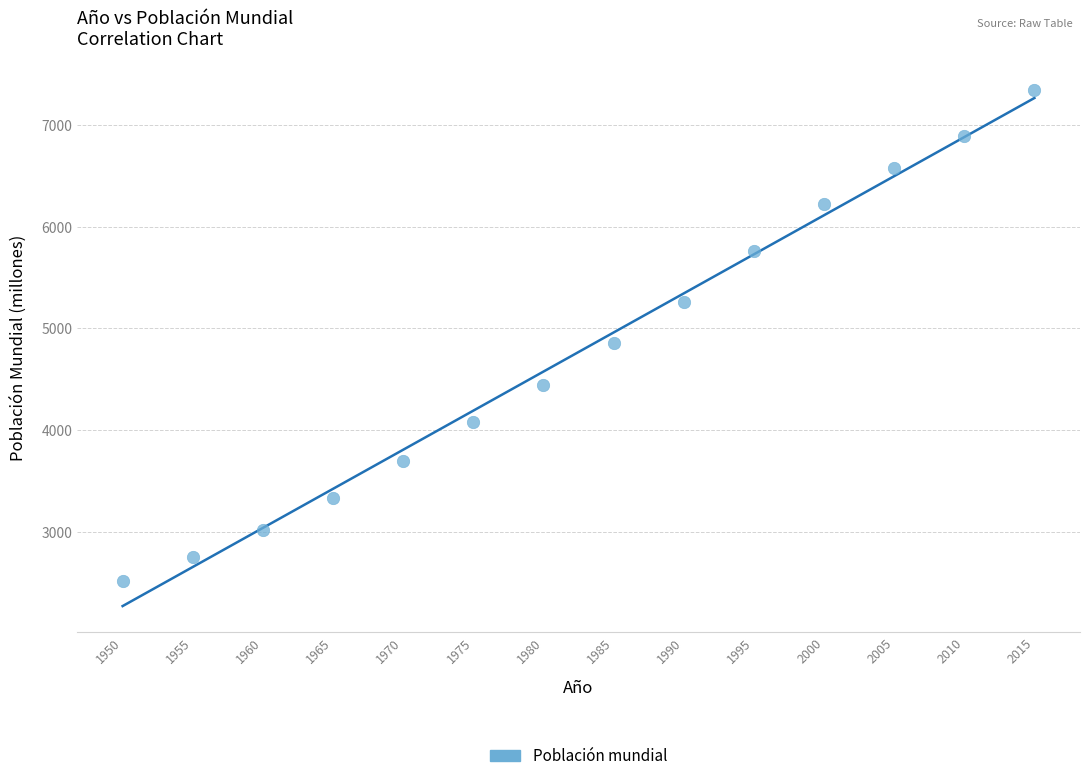

What is the range of Y values (max minus min)?

4833